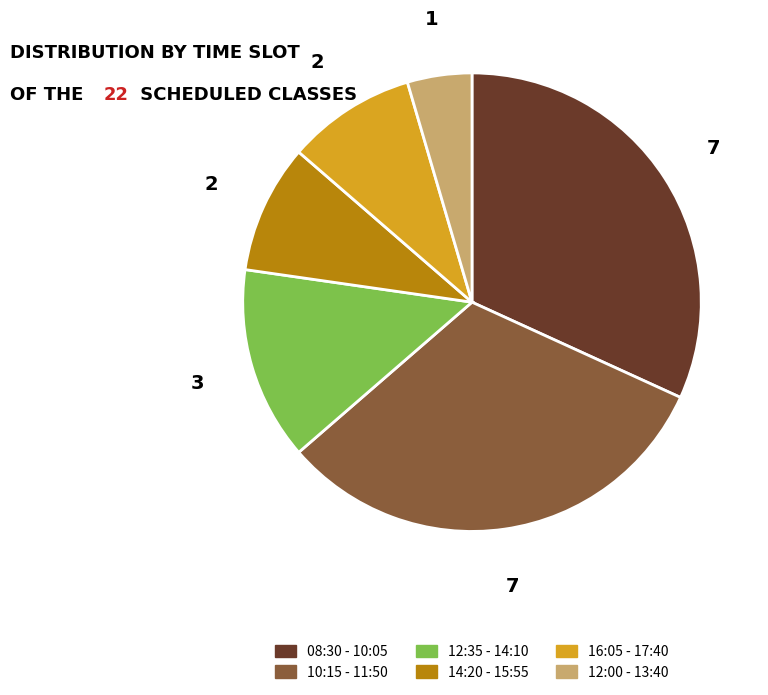

Is it true that 12:00 - 13:40 is 5% of the pie?

True